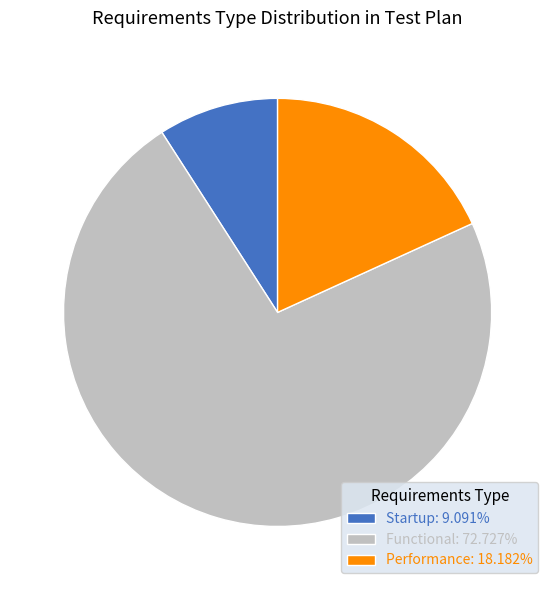

Does Performance account for over 50% of the chart?

No